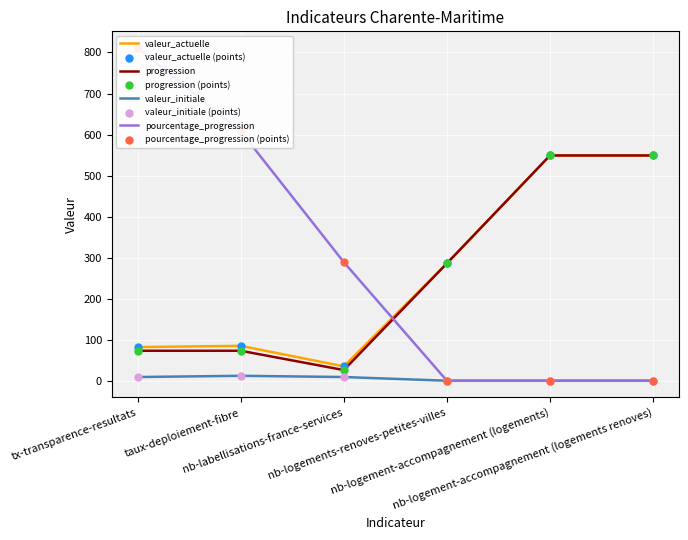

What is the total value across all series at taux-deploiement-fibre?

778